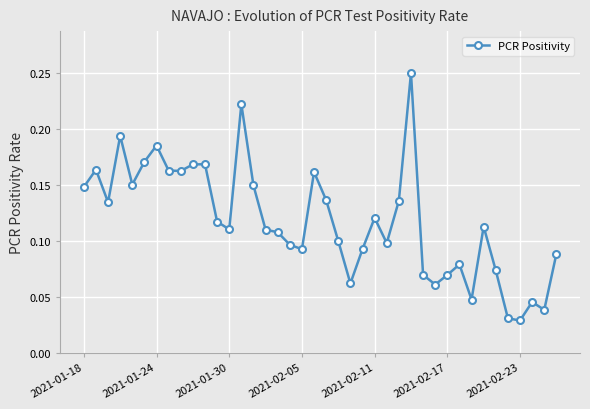

True or false: there are more than 1 points higher than both neighbors.

True